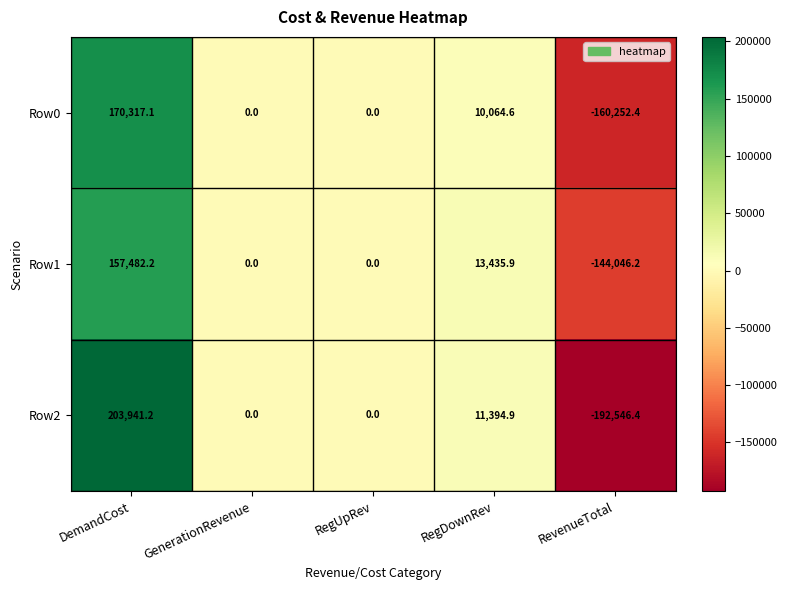

The value of Row1 at RegDownRev is 6780.2. True or false?

False